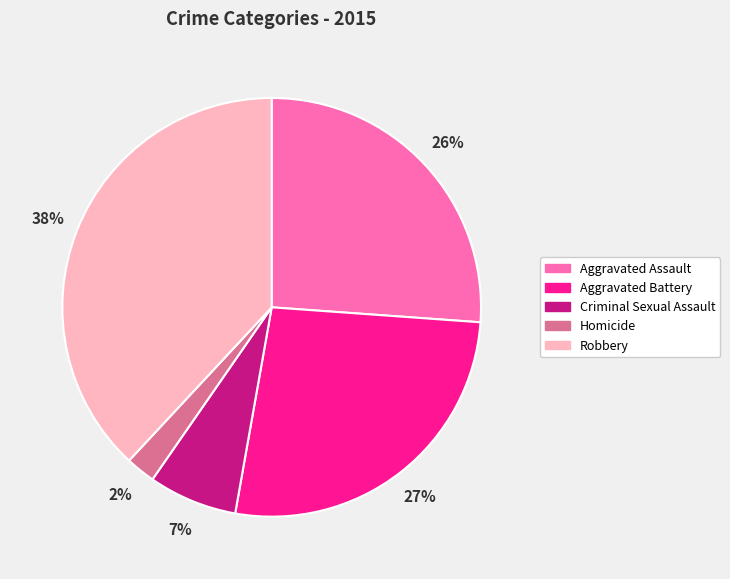

To the nearest percent, what is the average slice percentage?

20%